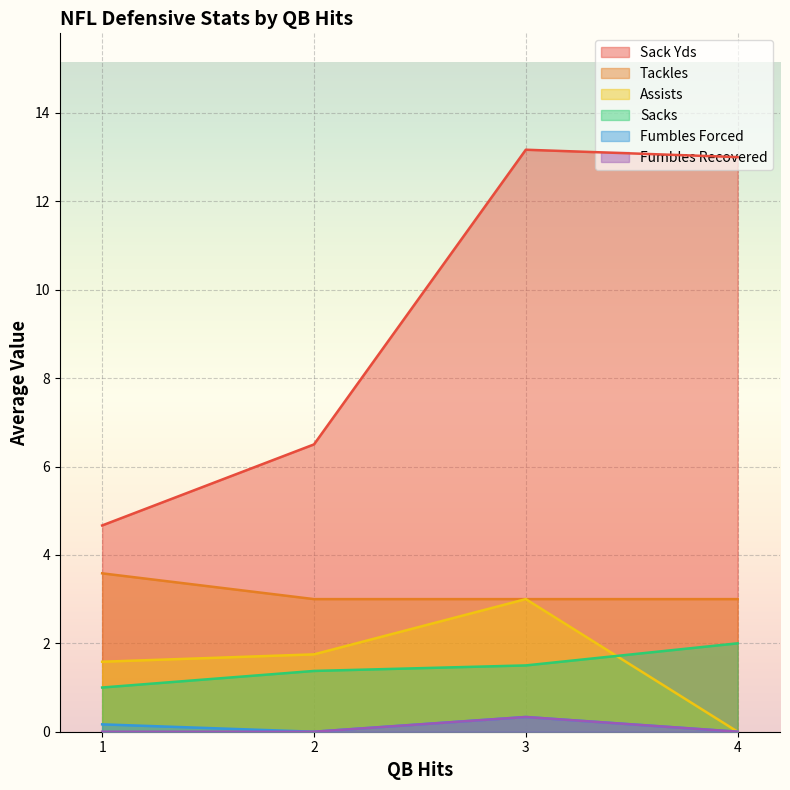

How many lines are shown in the chart?

6